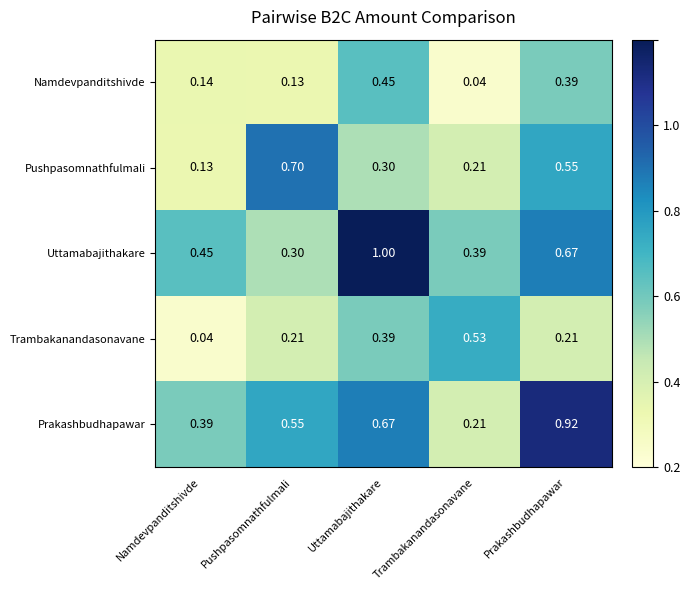

At how many categories does at least one series exceed 0?

5